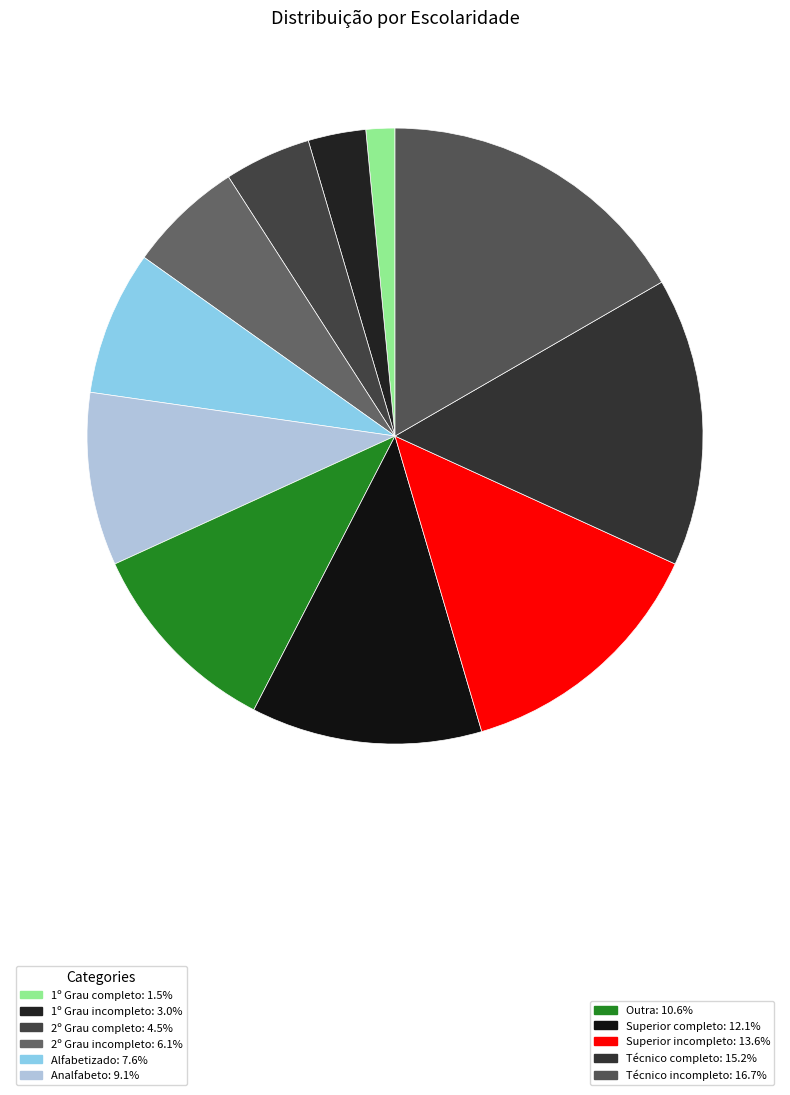

How many slices are in this pie chart?

11